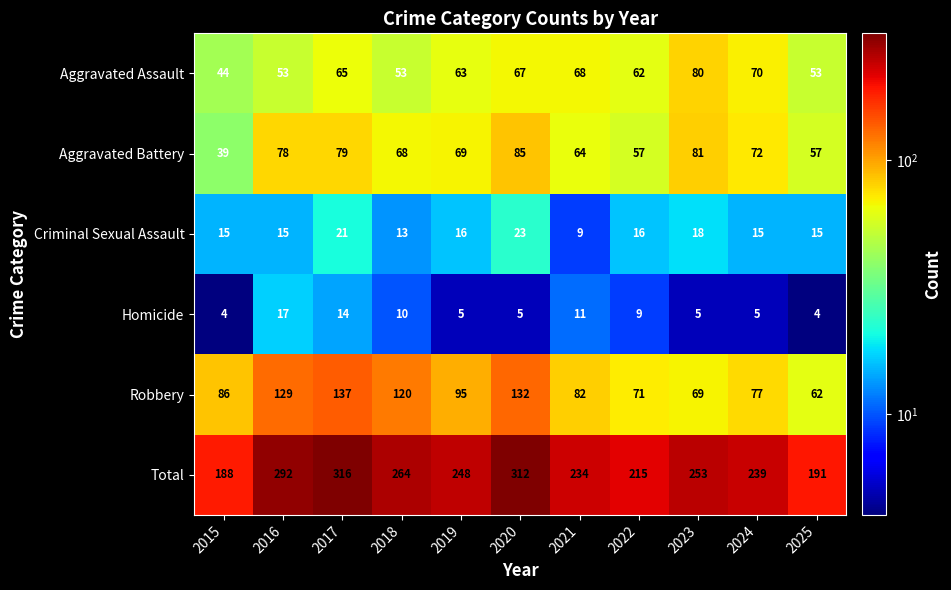

What is the difference between the maximum and minimum values in the Criminal Sexual Assault series?

14